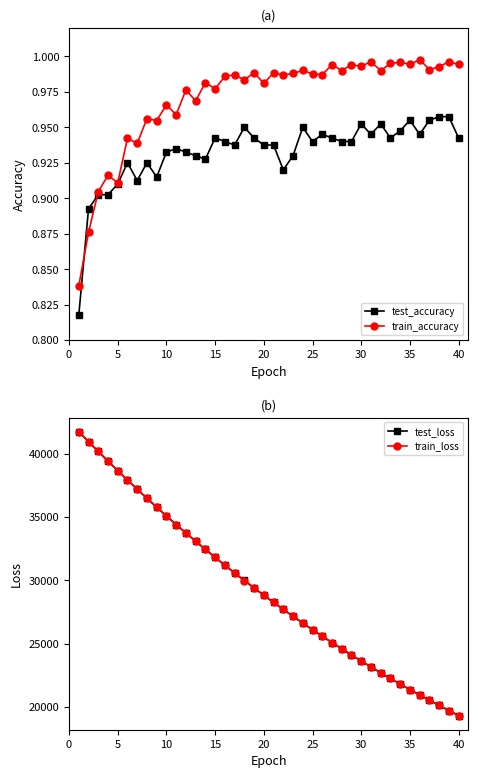

What are all the series names shown in the legend?

test_accuracy, train_accuracy, test_loss, train_loss